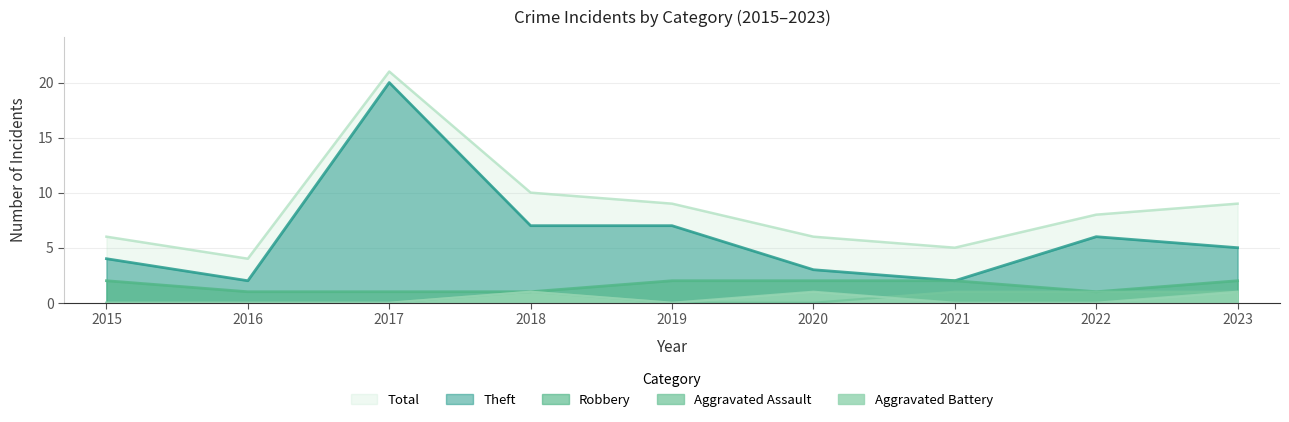

True or false: Theft has a value of 6 at 2022.

True